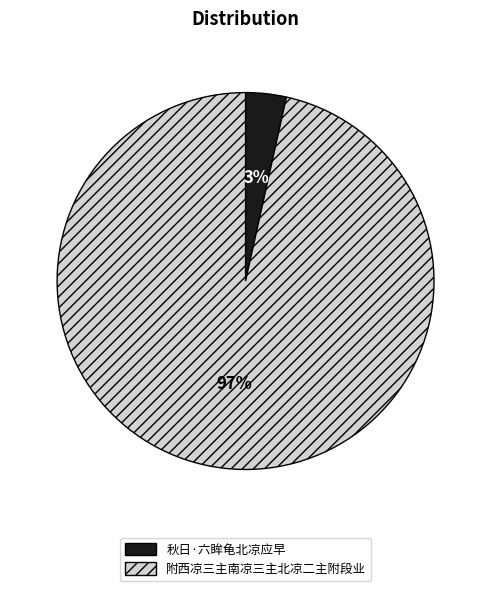

Is the sum of 秋日·六眸龟北凉应早 and 附西凉三主南凉三主北凉二主附段业 greater than half?

Yes